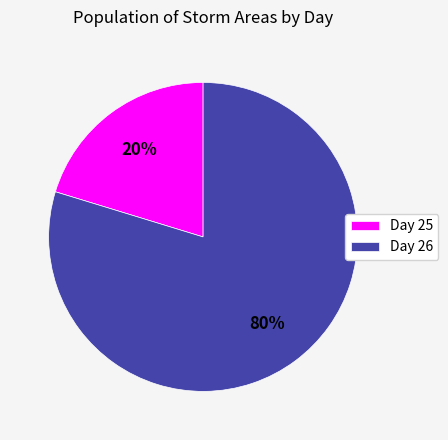

Rank the categories by value from lowest to highest.

Day 25, Day 26